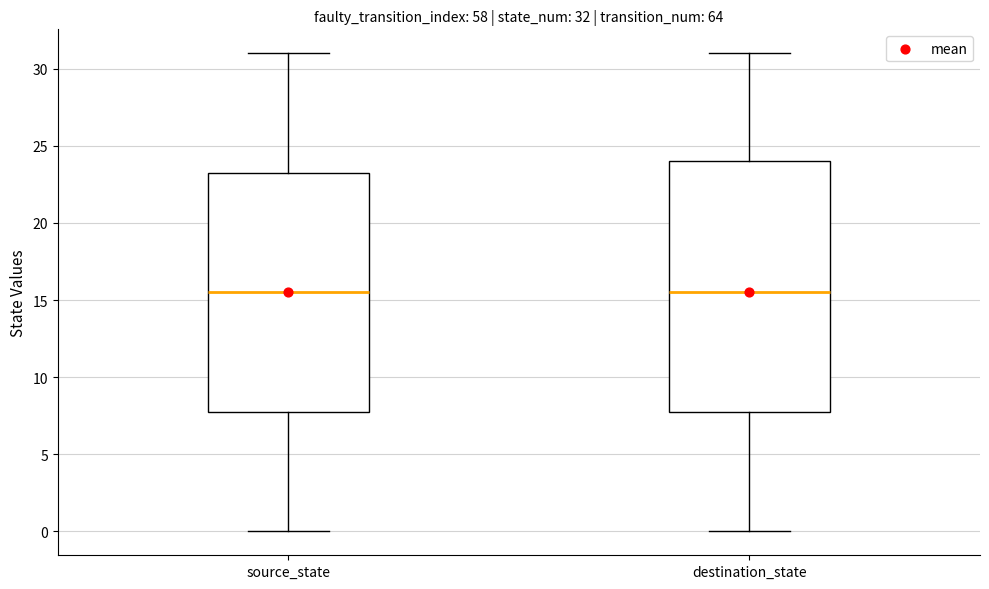

Which box is the tallest, from its lower edge to its upper edge?

destination_state